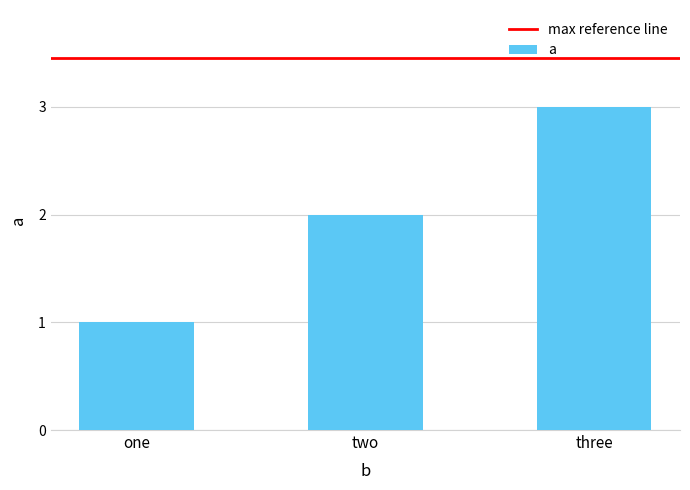

What is the ratio of the value at three to the value at one?

3.0